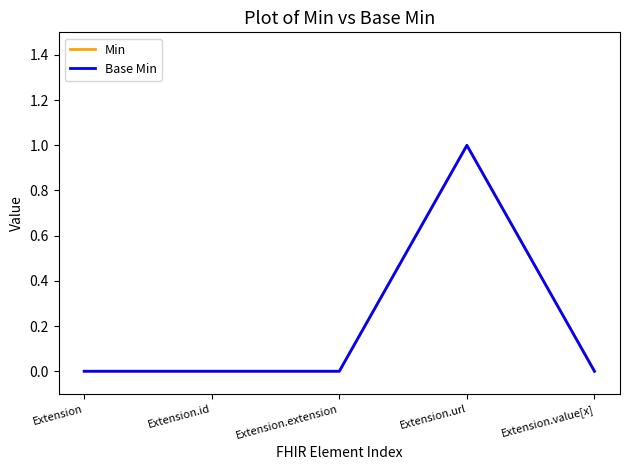

Does the chart have visible grid lines?

No